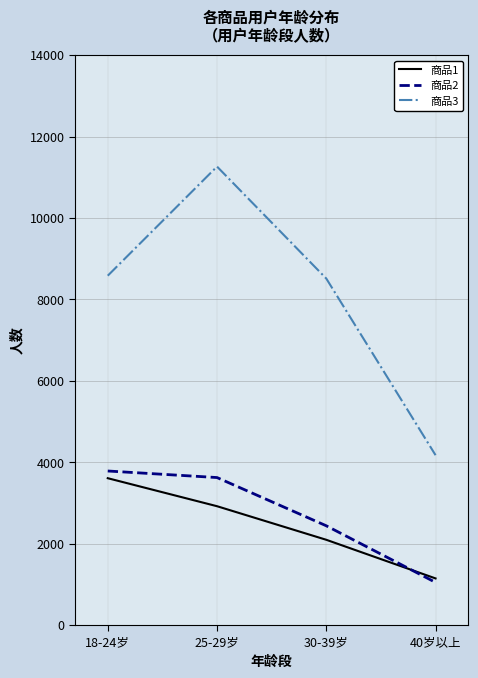

What is the greatest value displayed?

11263